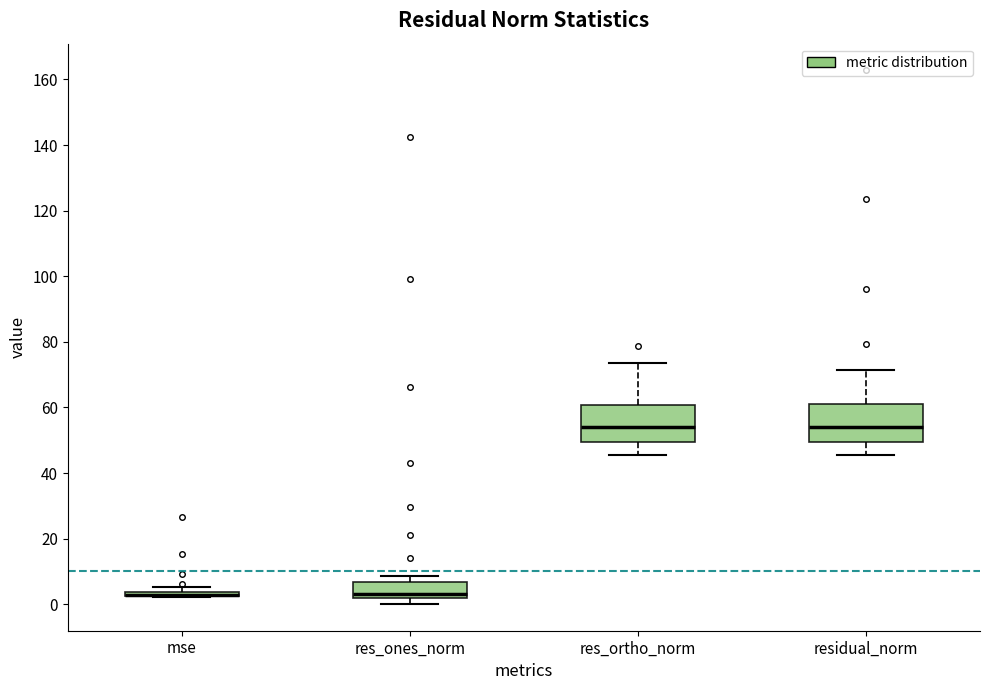

Where is the upper edge of the box for res_ortho_norm on the y-axis? The values are not printed on the chart, so give them approximately, as read against the axis.

60